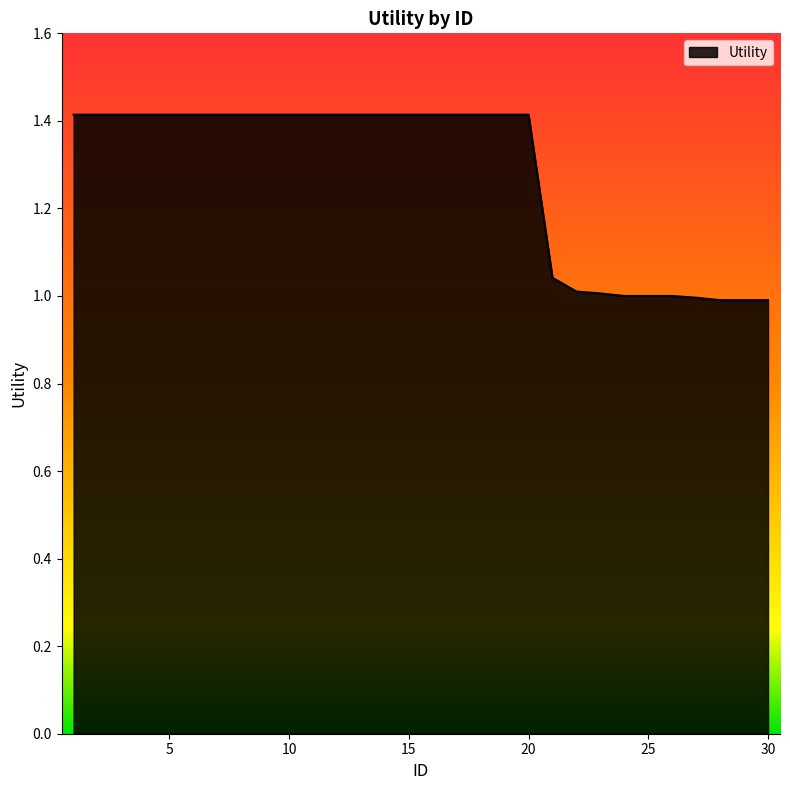

Does the chart display data point markers on the line(s)?

No